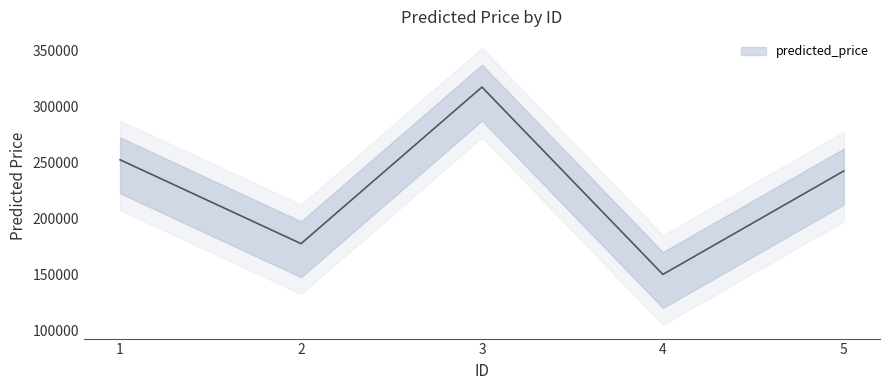

How many values exceed 242500?

2